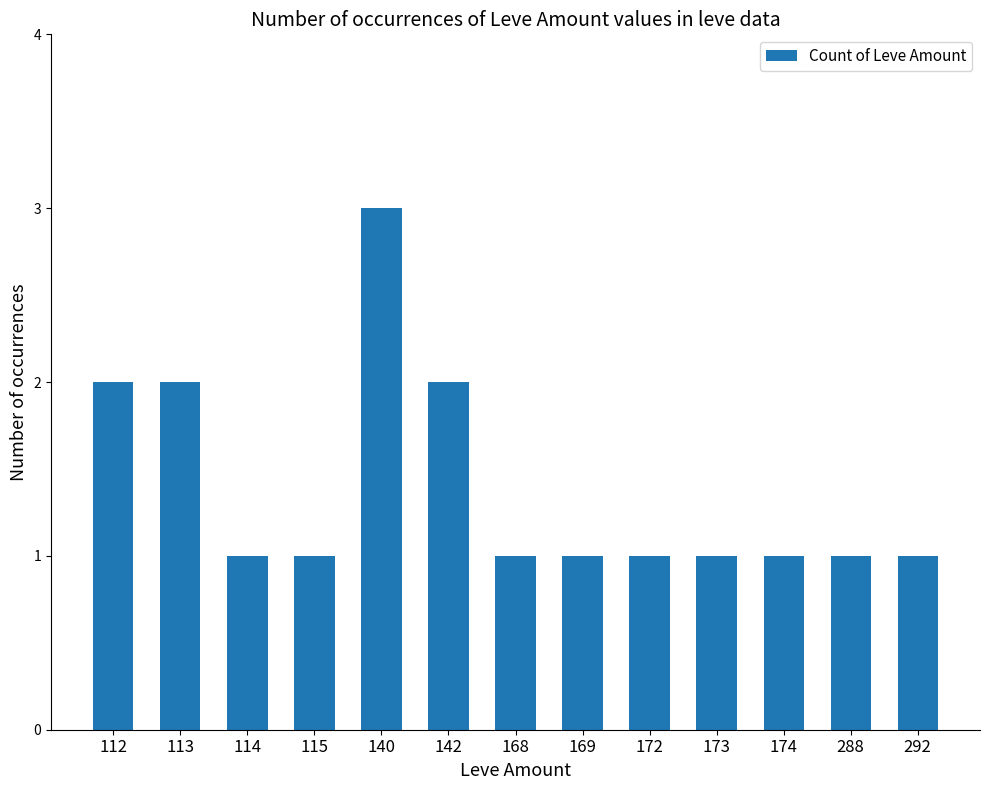

Which category has the highest value across all series?

140